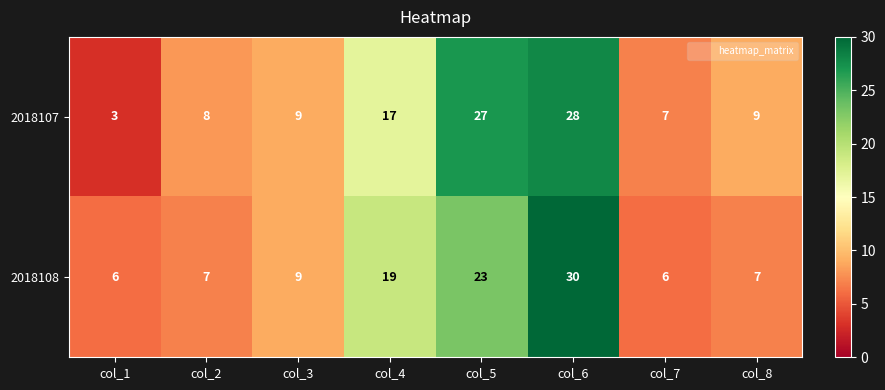

Which category has the lowest value across all series?

col_1